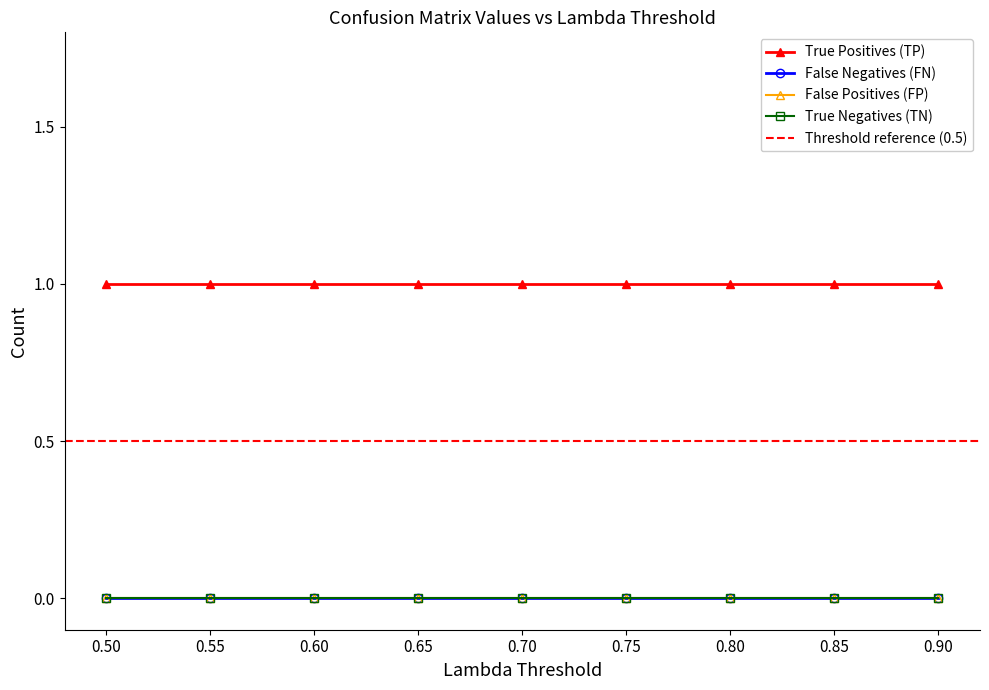

What position from the left is 0.65?

4